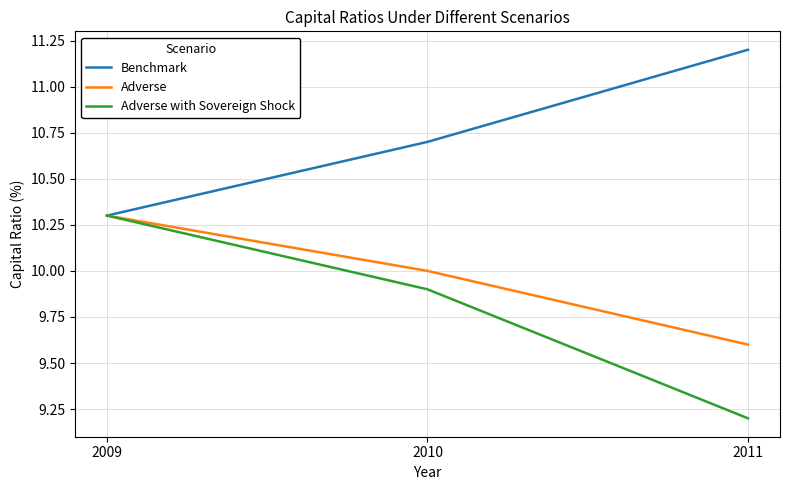

Where is Adverse nearest to the value 9?

2011